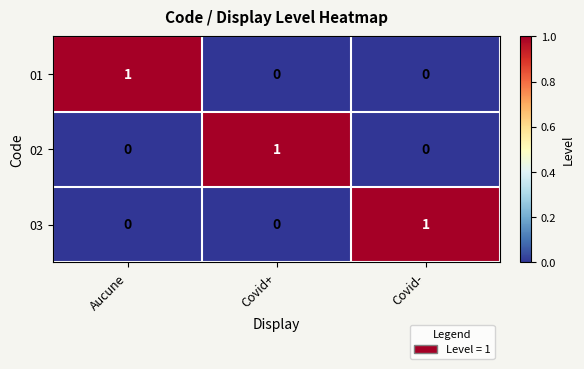

Reading right to left, list all the values displayed in this chart.

01: 0	0	1
02: 0	1	0
03: 1	0	0